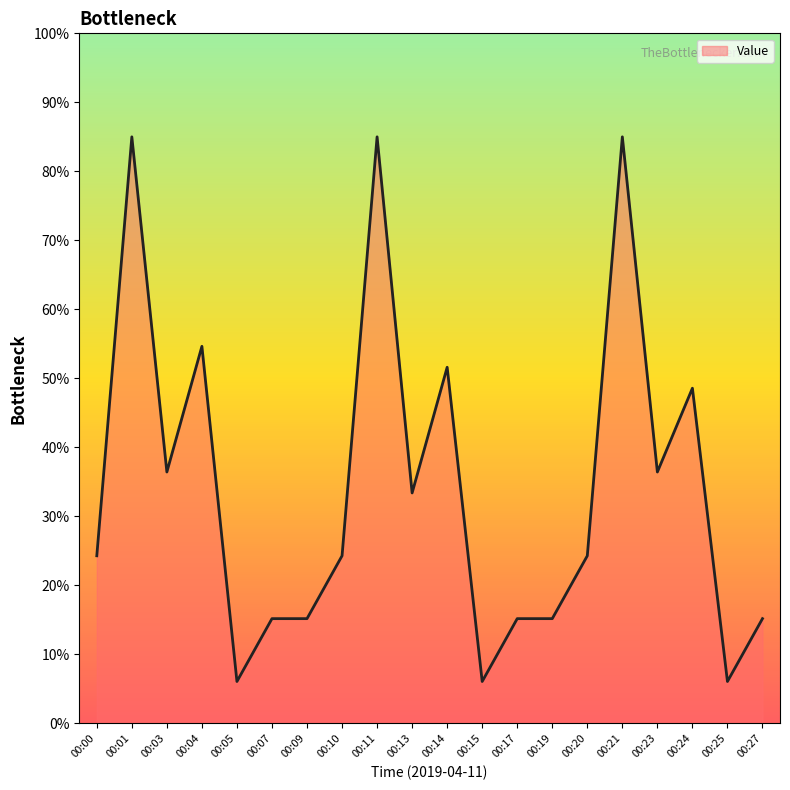

What is the smallest value displayed?

6.1